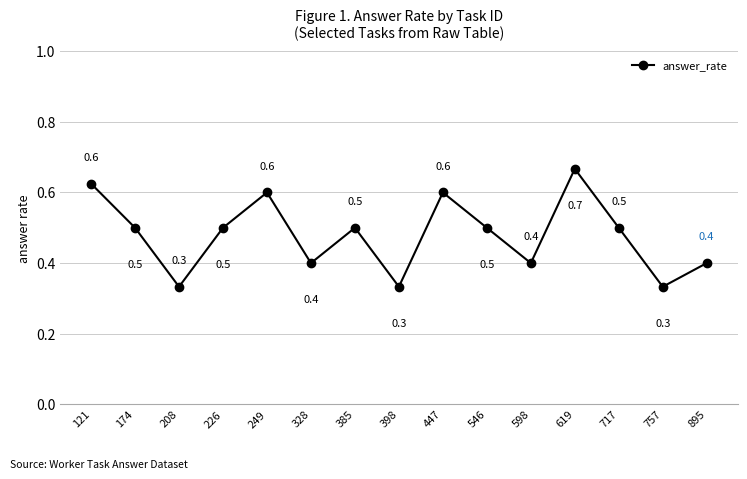

True or false: the data shows 0.7 at 385.

False